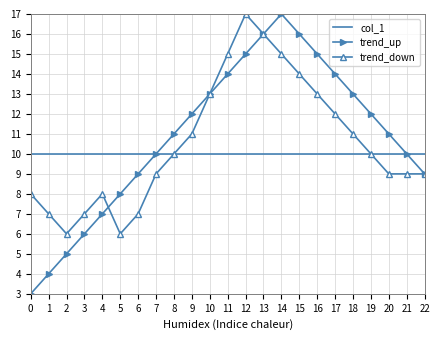

Is the value of trend_down at 10 greater than the value of trend_up at 8?

Yes